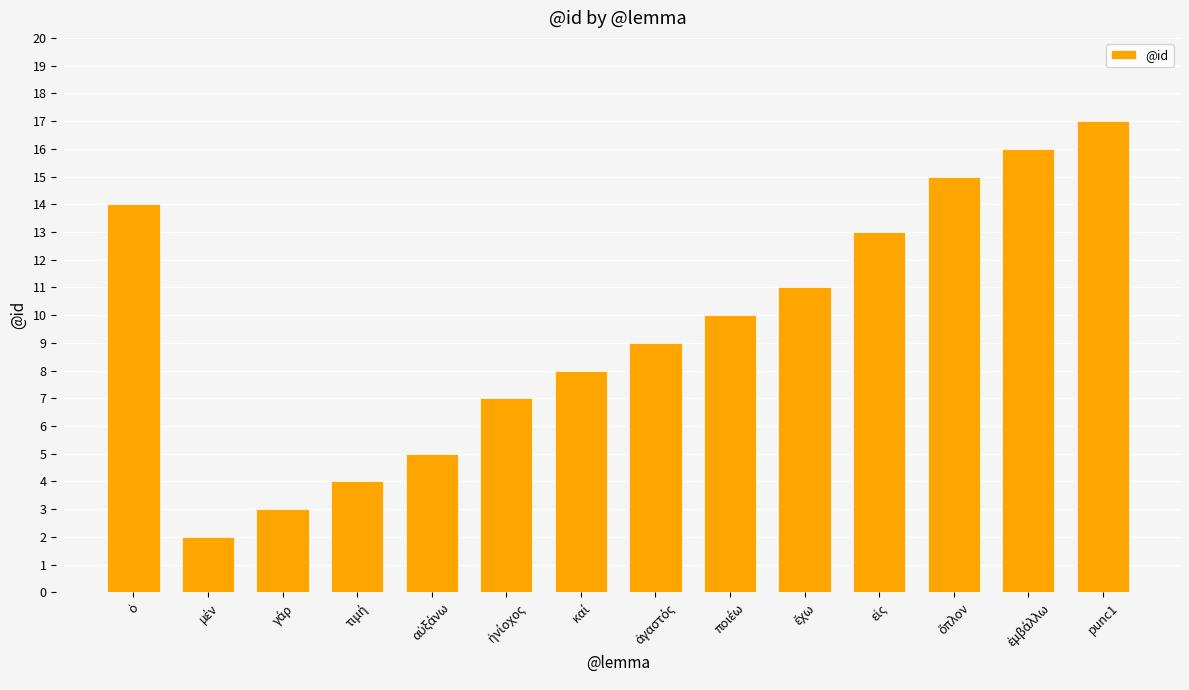

Approximately how many times larger is the value at 14 compared to ἡνίοχος?

2.5